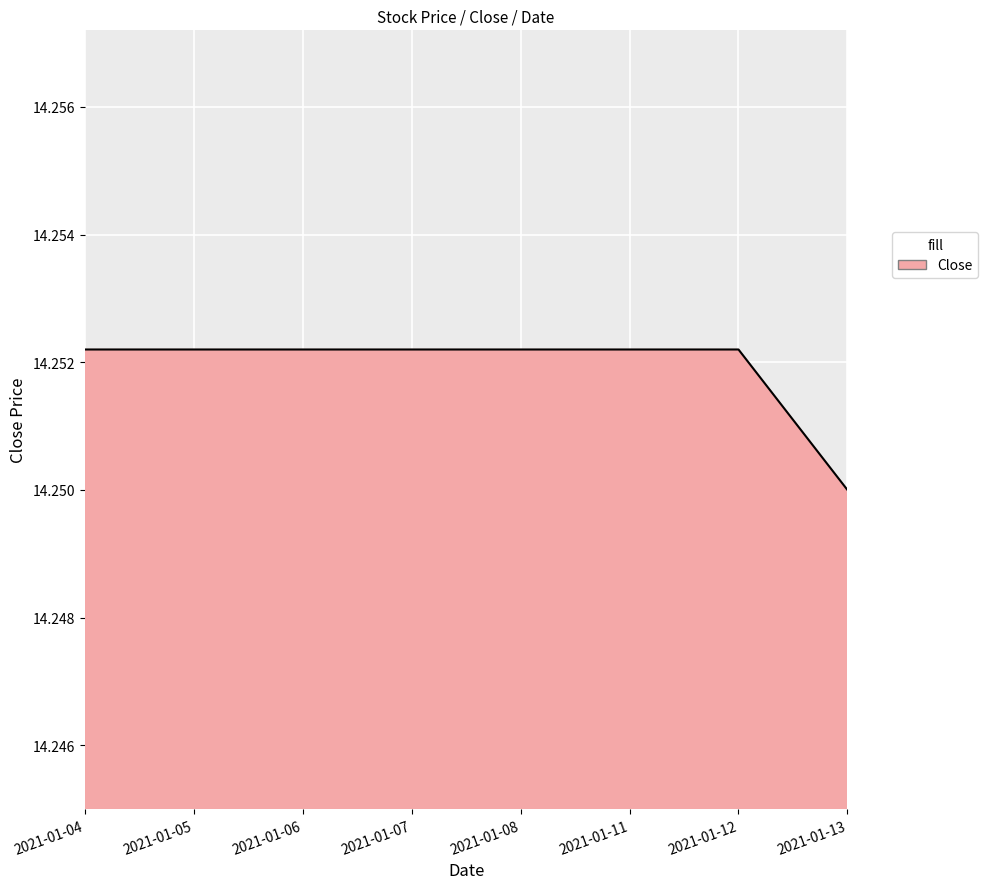

Which label corresponds to the smallest value in the chart?

2021-01-13